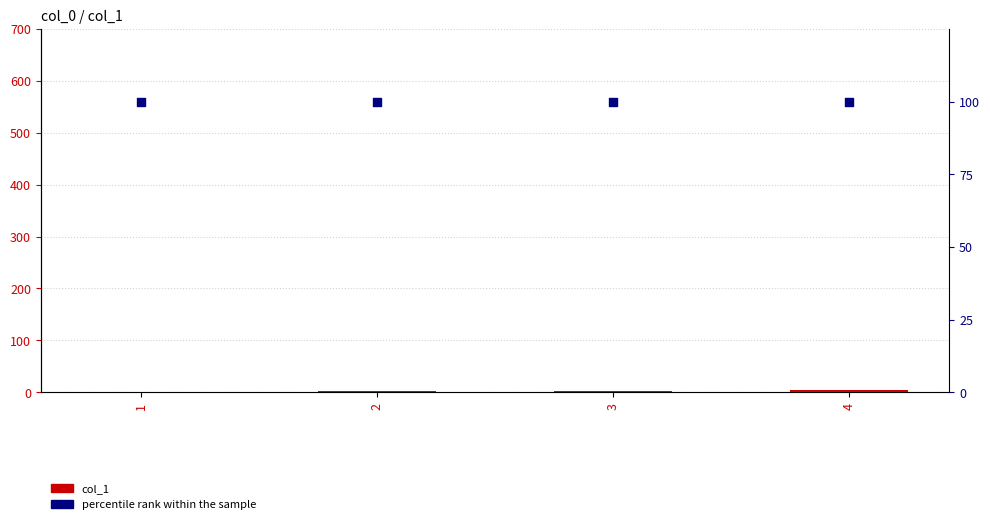

Which series reaches the maximum Y coordinate?

percentile rank within the sample